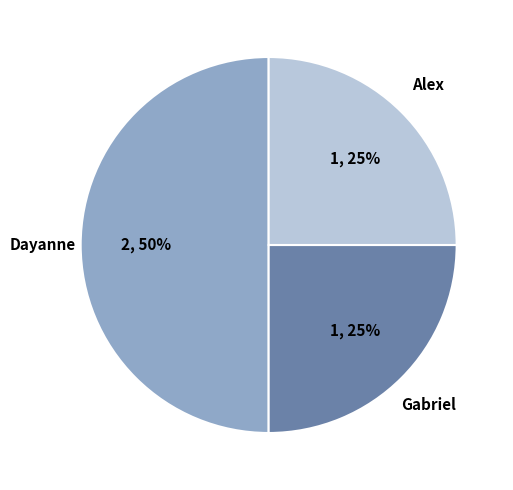

Is it true that Dayanne is 50% of the pie?

True